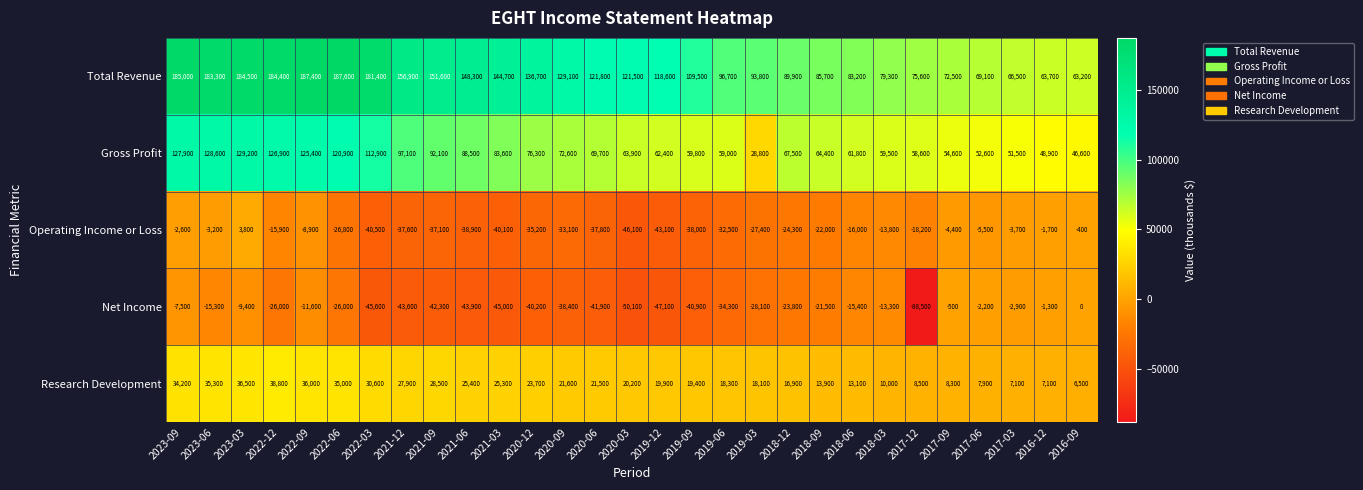

What is the difference between the second highest and minimum values in the Gross Profit series?

99800